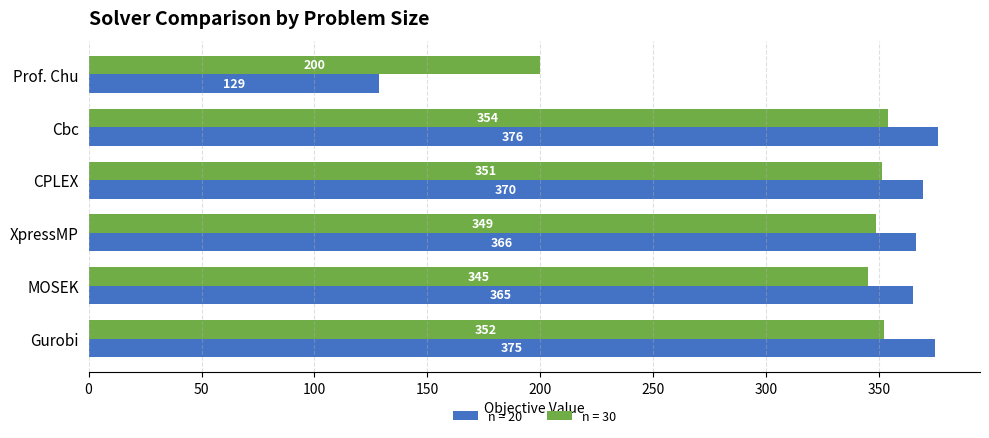

Which series has the largest total across all categories?

n = 20